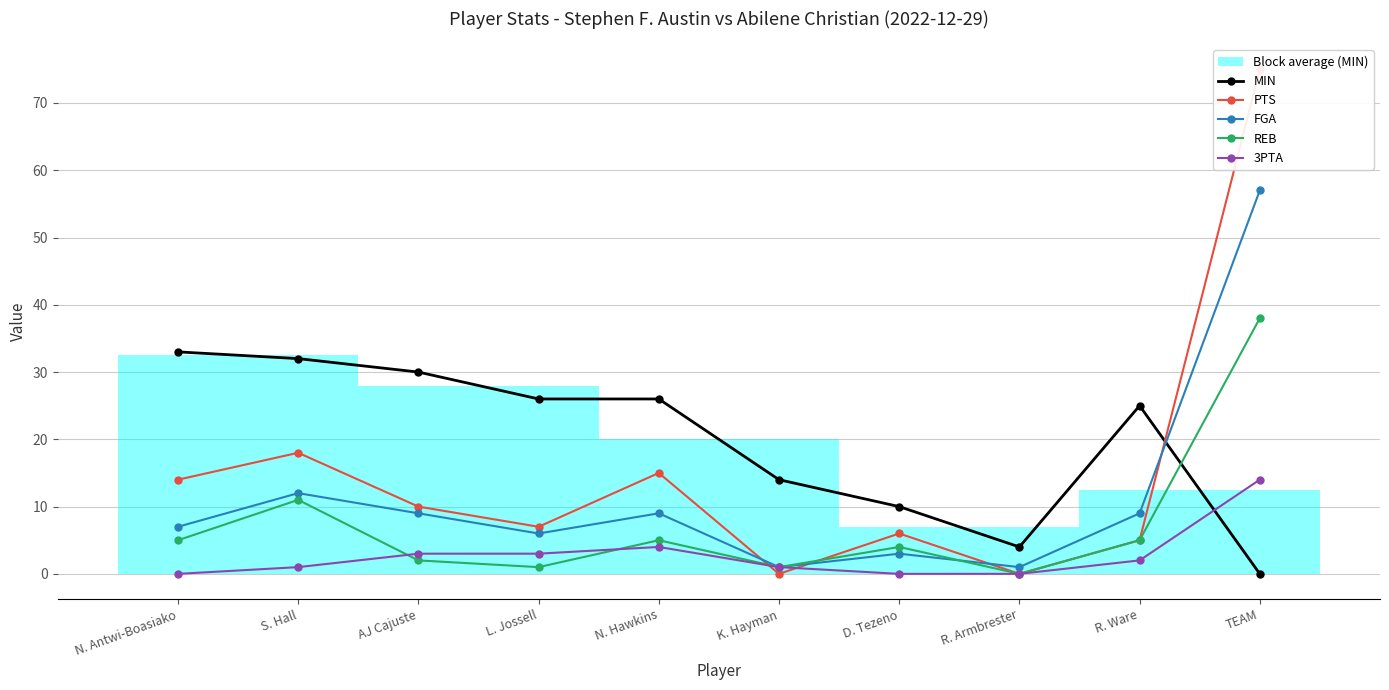

Count the number of data series in this chart.

5